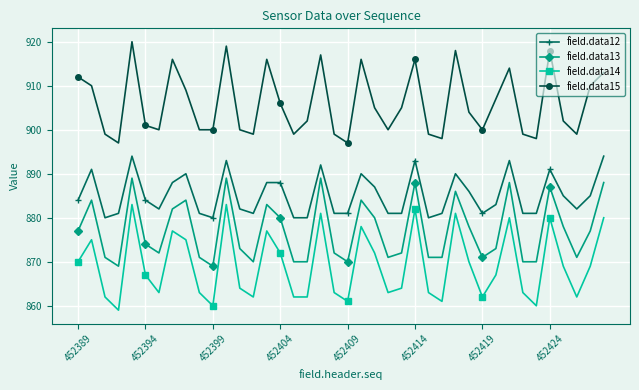

Rank the series by their maximum value, from highest to lowest.

field.data15, field.data12, field.data13, field.data14